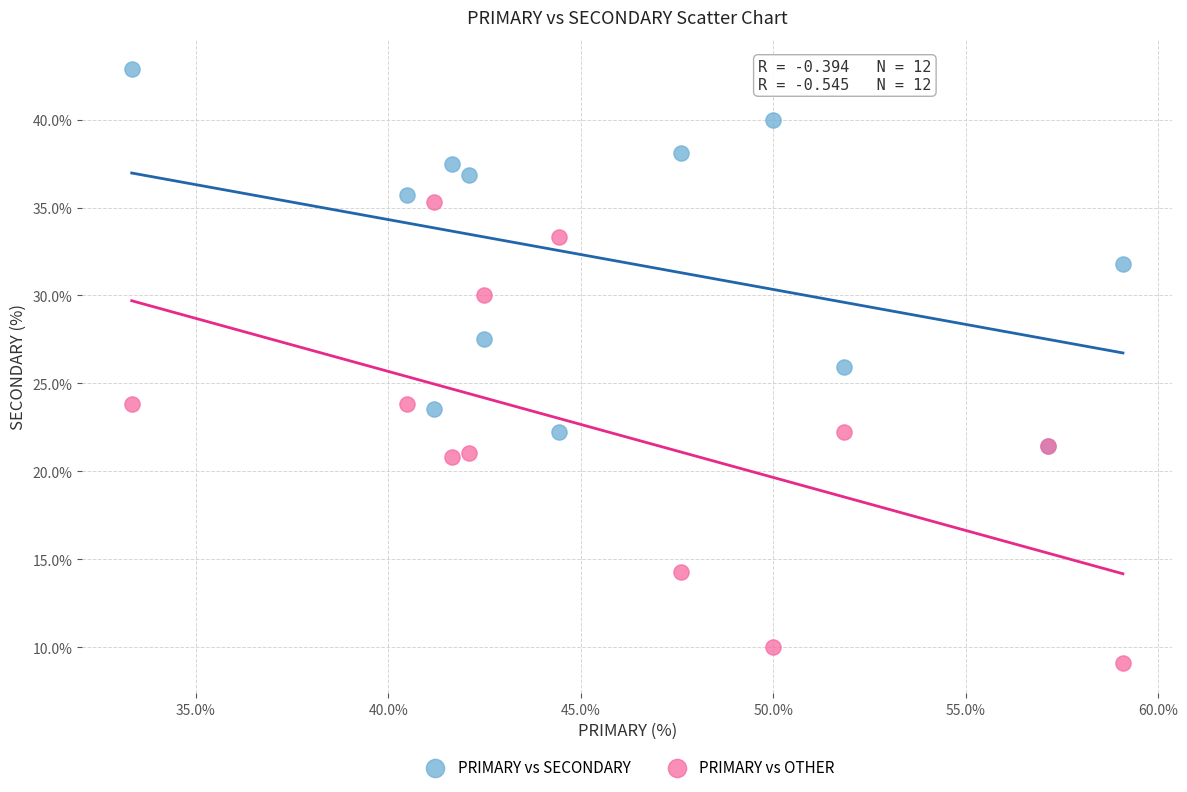

Which series reaches the minimum Y coordinate?

PRIMARY vs OTHER